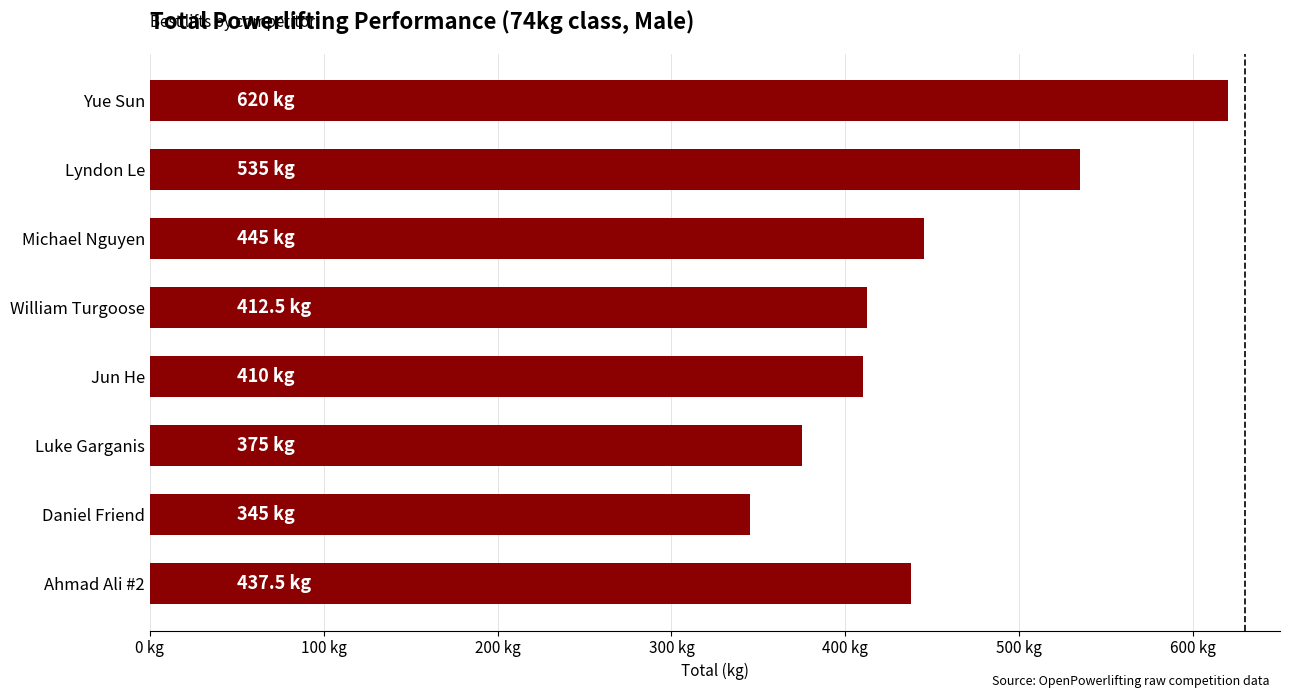

How many data points are less than 437?

4